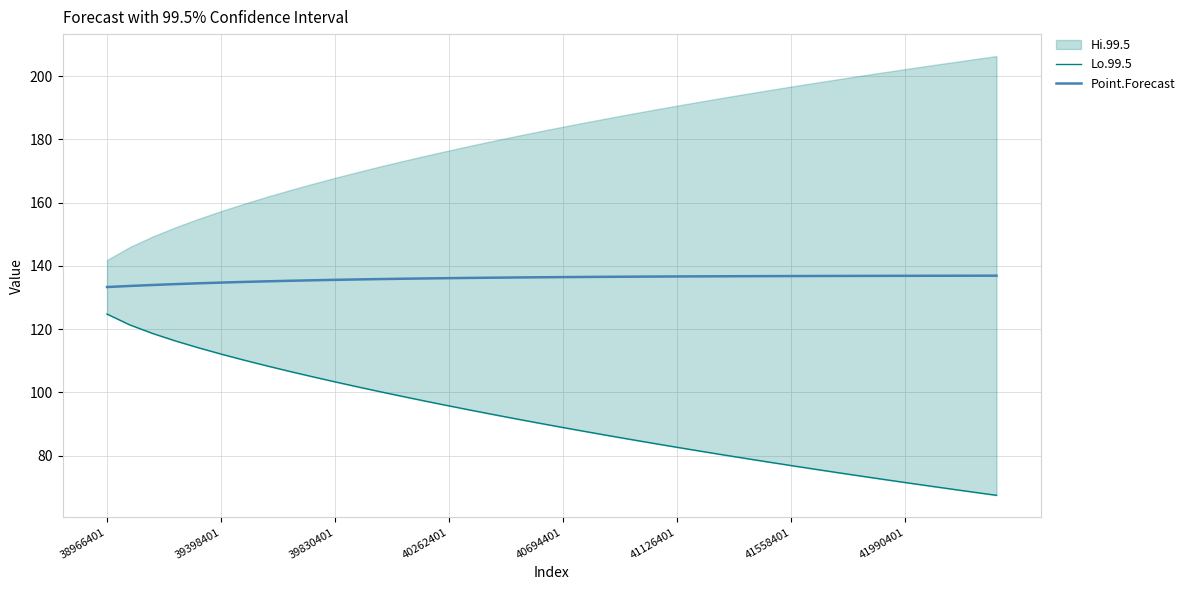

How many lines are shown in the chart?

2